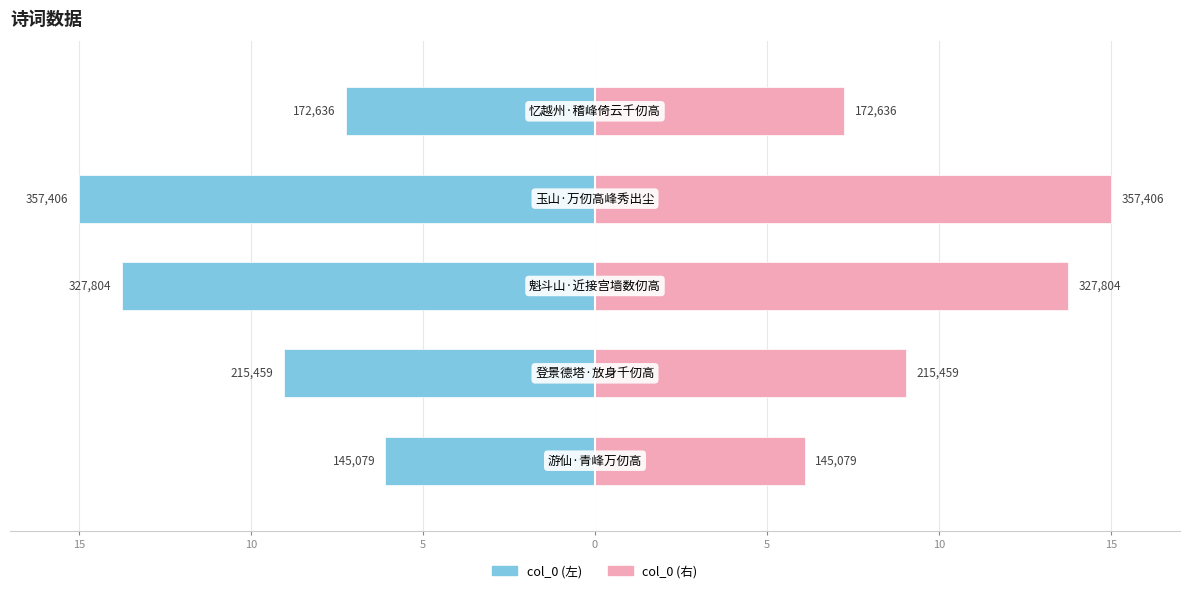

What is the maximum value for col_0?

-6.1